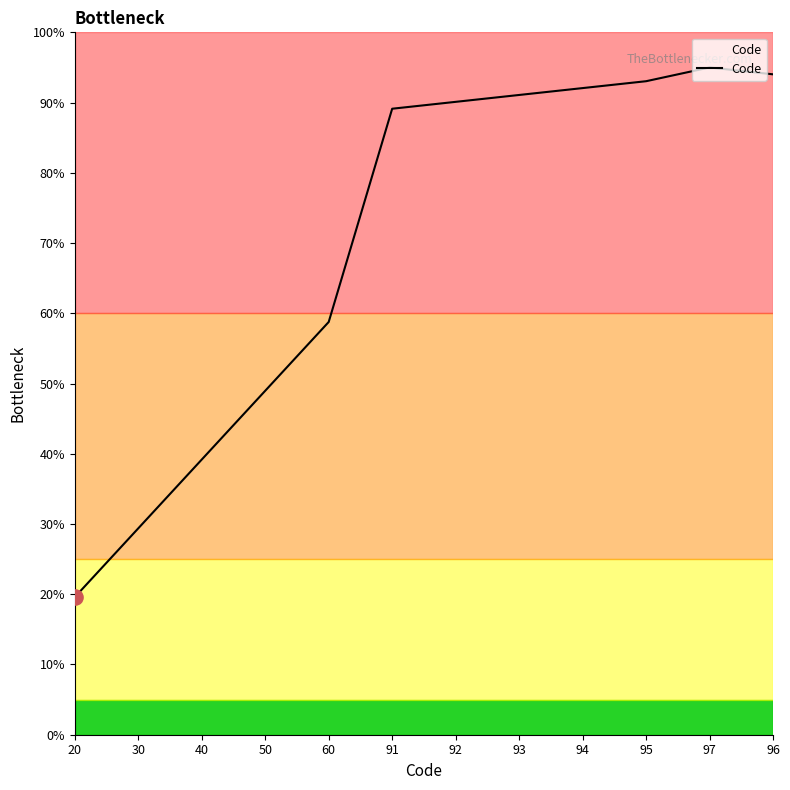

What is the change in value from 30 to 93?

+61.7